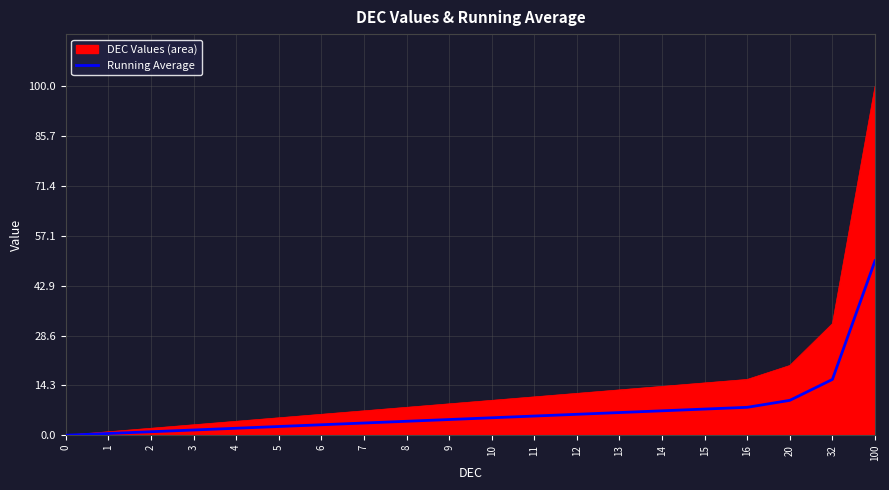

What is the highest value of the DEC Values (area) series?

100.0